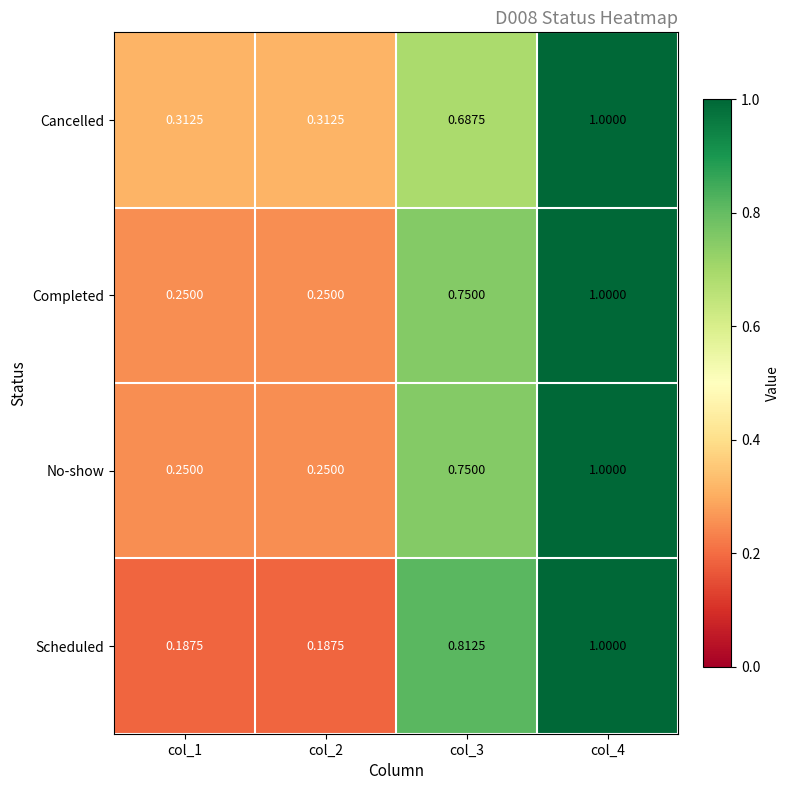

Which series has the largest range (max minus min)?

Scheduled